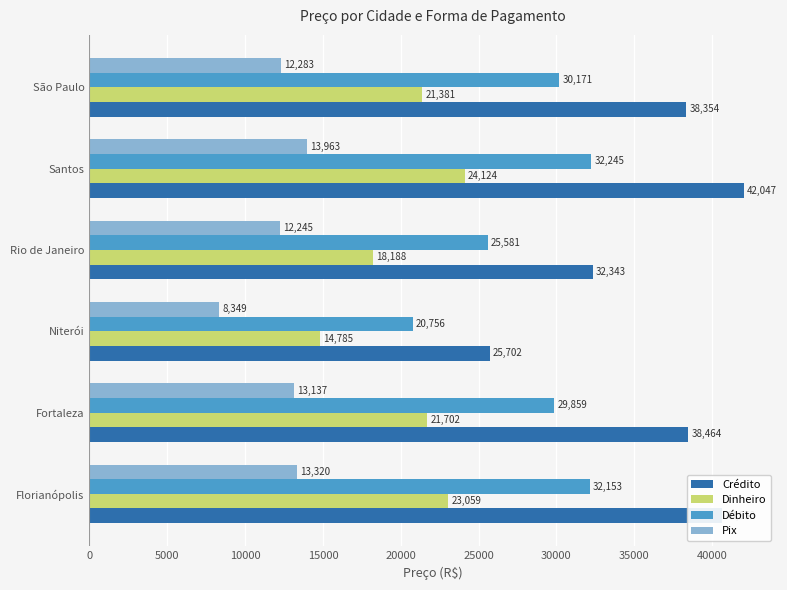

Which series has the largest total across all categories?

Crédito